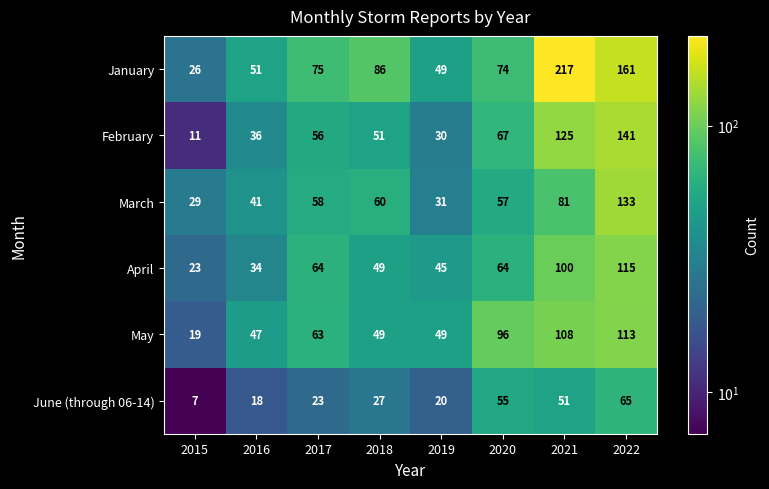

At which label is January closest to 121?

2018